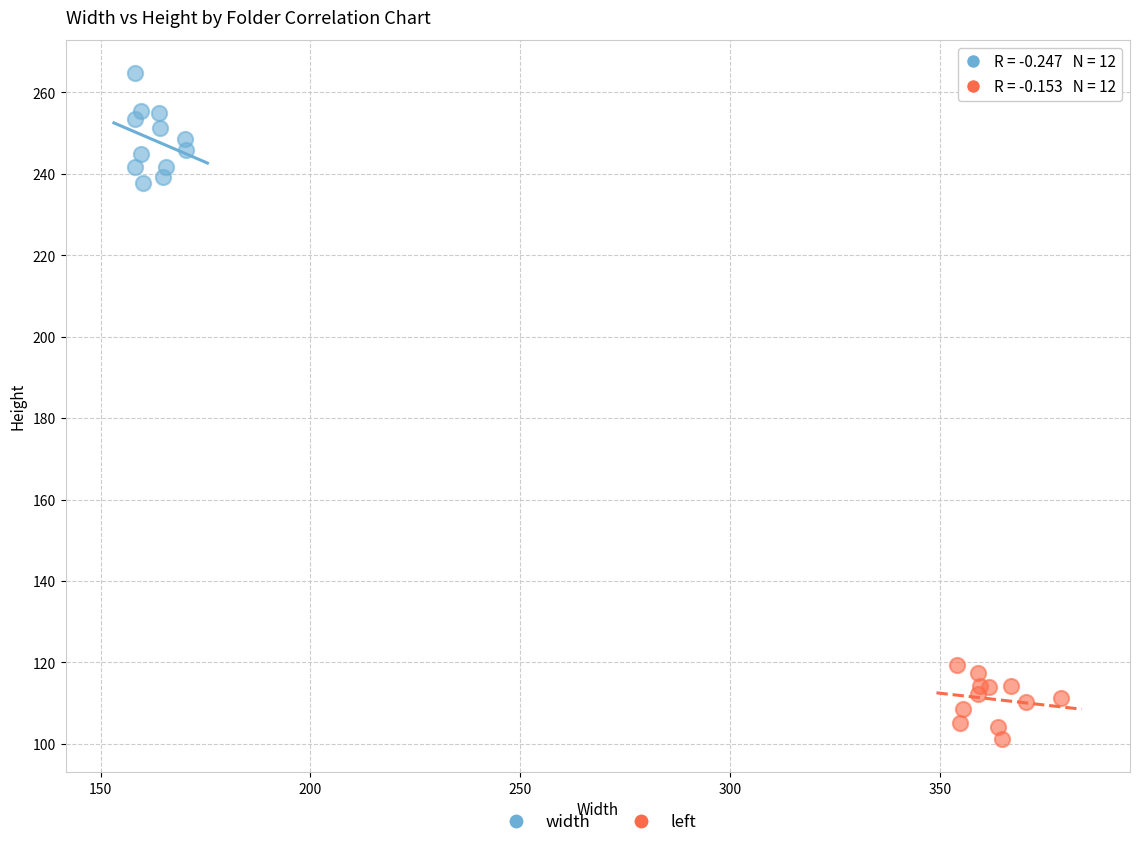

Which series contains the lowest Y value?

left